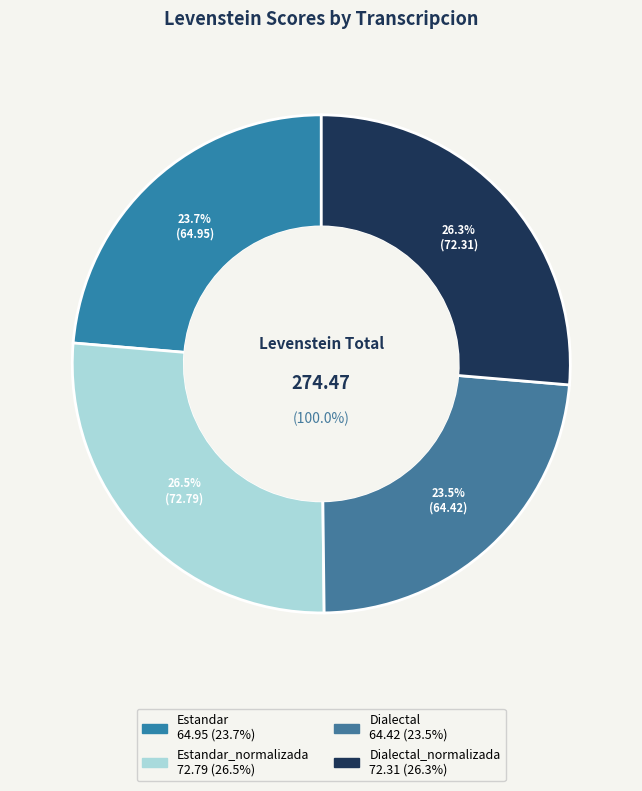

Is there any slice that represents more than half of the pie?

No